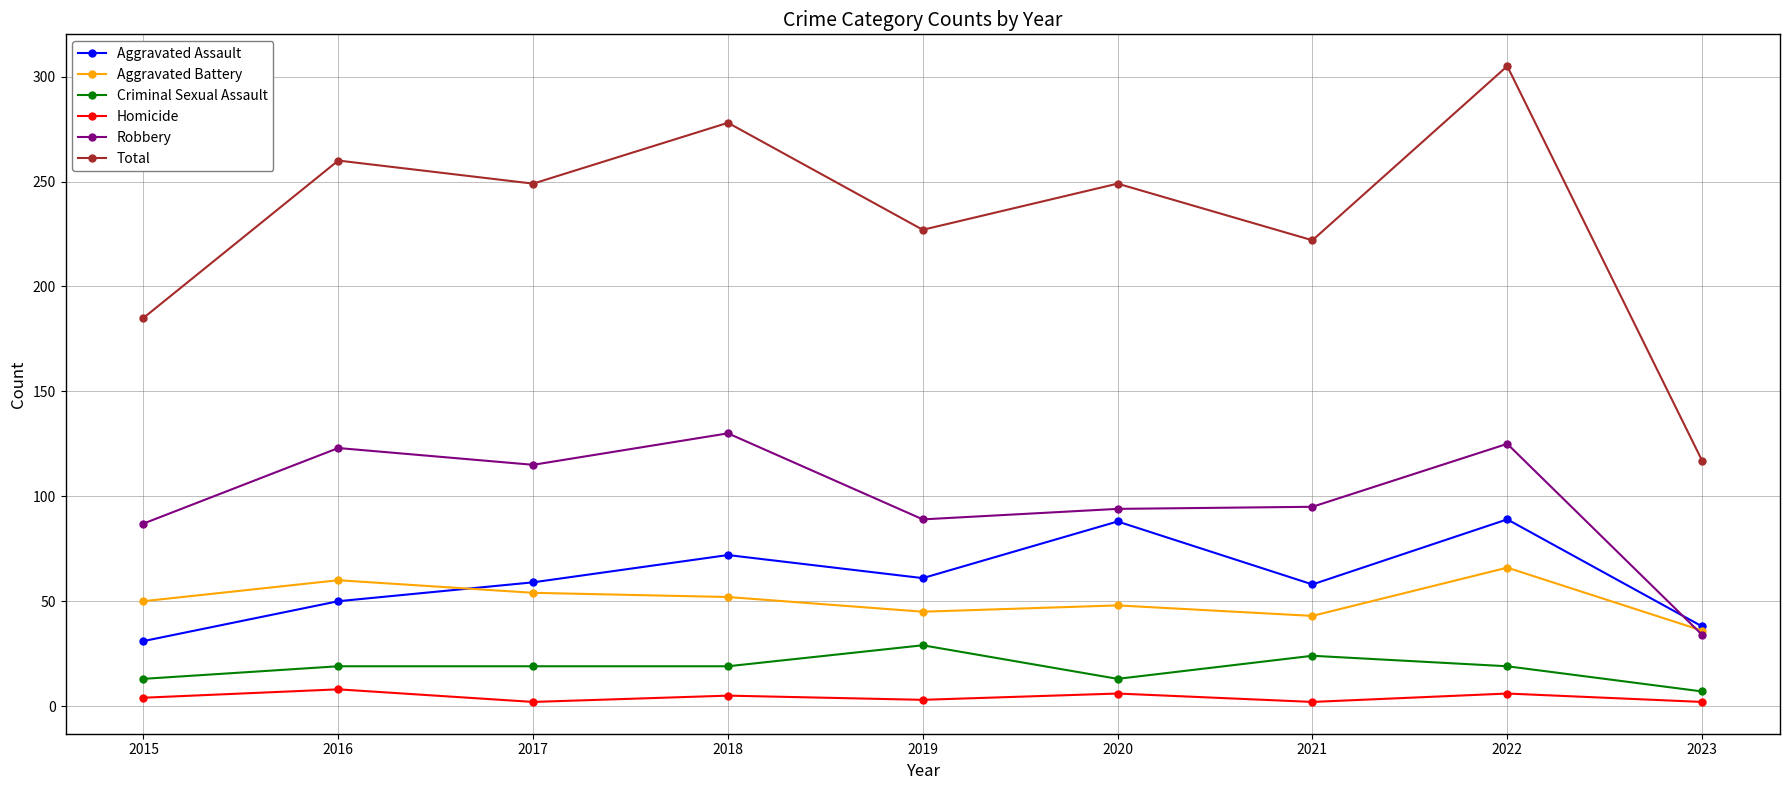

Where is Robbery nearest to the value 82?

2015